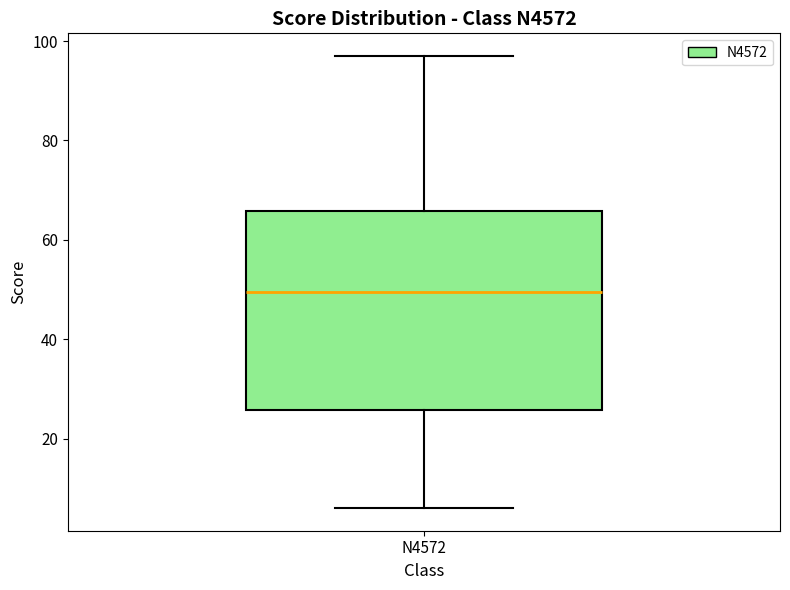

Transcribe this box plot: give where the median line is, the range the box spans, and where the two whiskers end, as read against the y-axis. The values are not printed on the chart, so give them approximately, as read against the axis.

median 50, box 26 to 66, whiskers 6 to 98